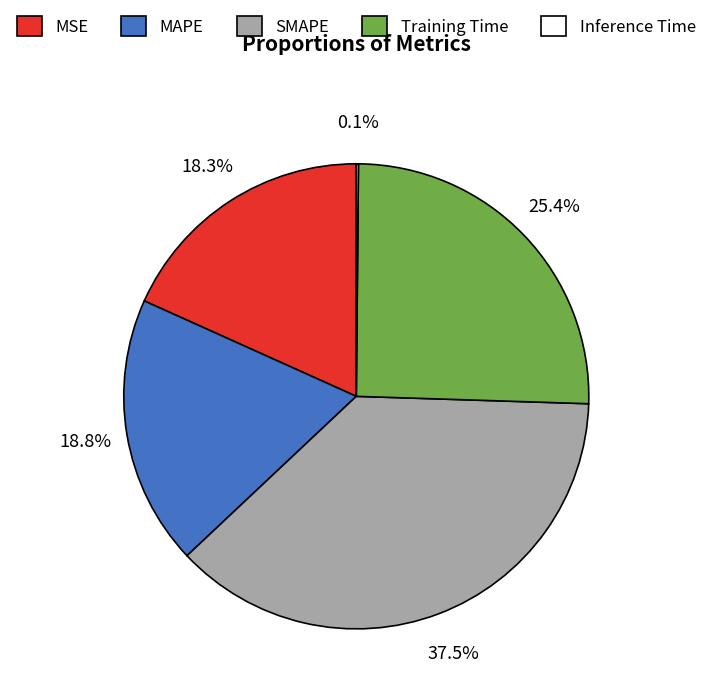

What is the ratio of the value at Training Time to the value at SMAPE?

0.7